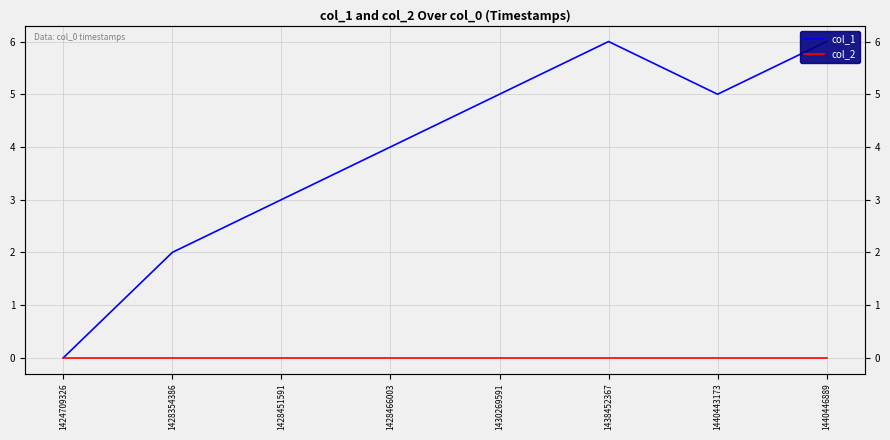

How many data points in col_1 are above 5?

2